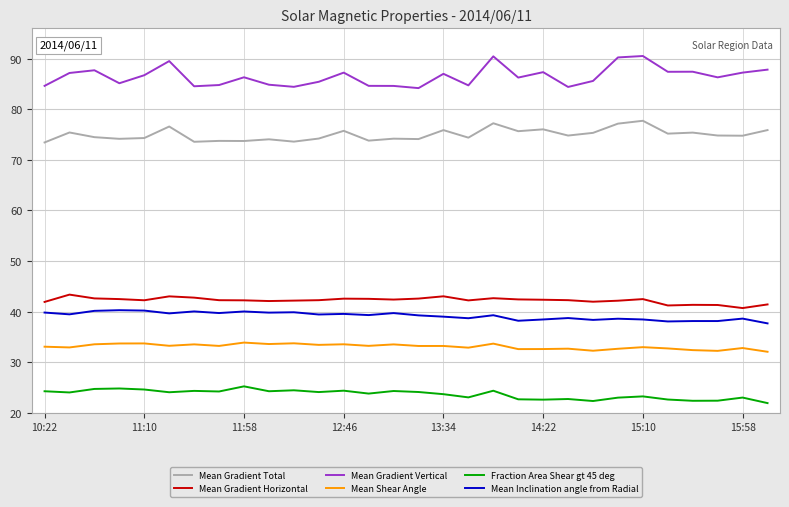

True or false: Mean Inclination angle from Radial and Mean Gradient Total cross at least once.

False